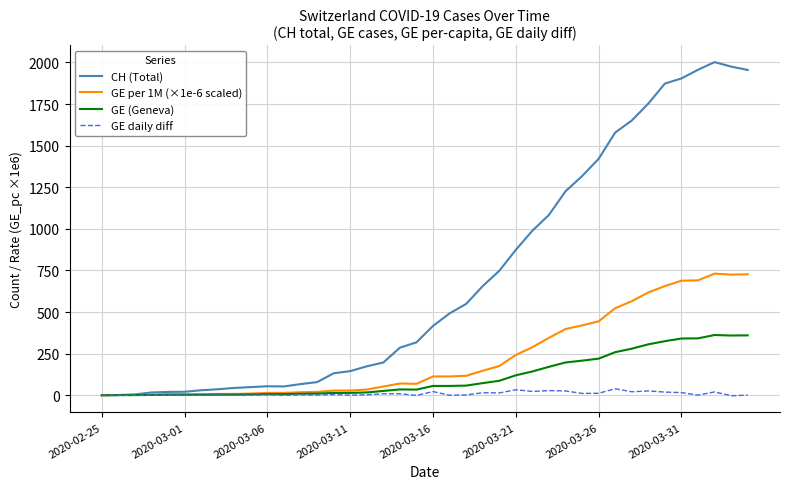

What is the maximum value shown in the chart?

2002.0